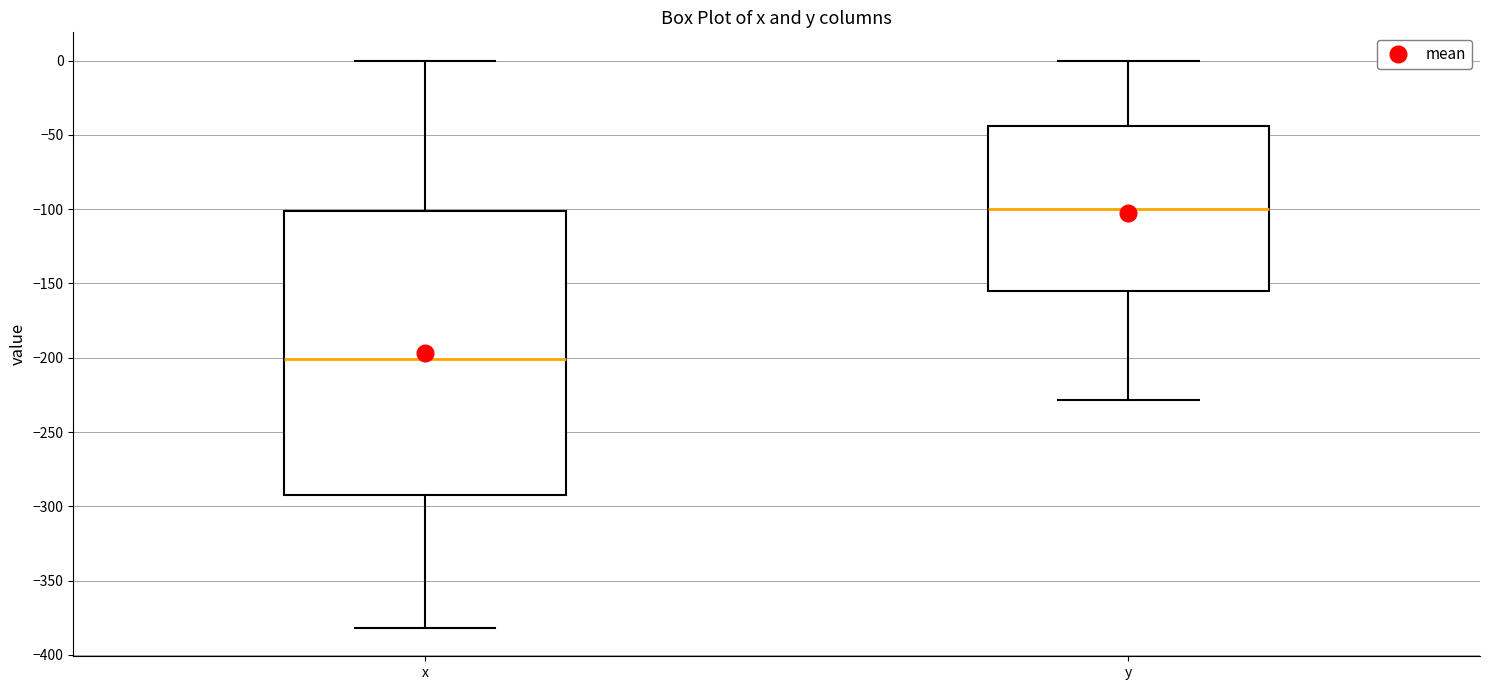

Reading left to right, transcribe this box plot: for each box, give where its median line is, the range the box spans, and where its two whiskers end, as read against the y-axis. The values are not printed on the chart, so give them approximately, as read against the axis.

x: median -200, box -295 to -100, whiskers -380 to 0
y: median -100, box -155 to -45, whiskers -230 to 0